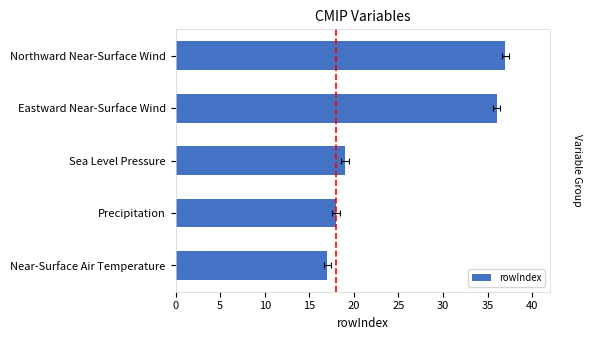

What is the value of the 1st bar from the left?

17